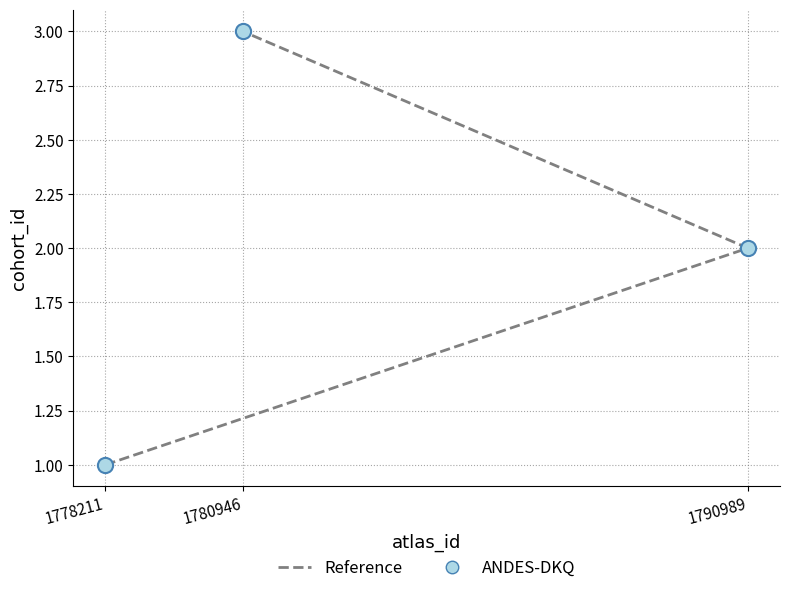

At how many categories does at least one series exceed 2?

1